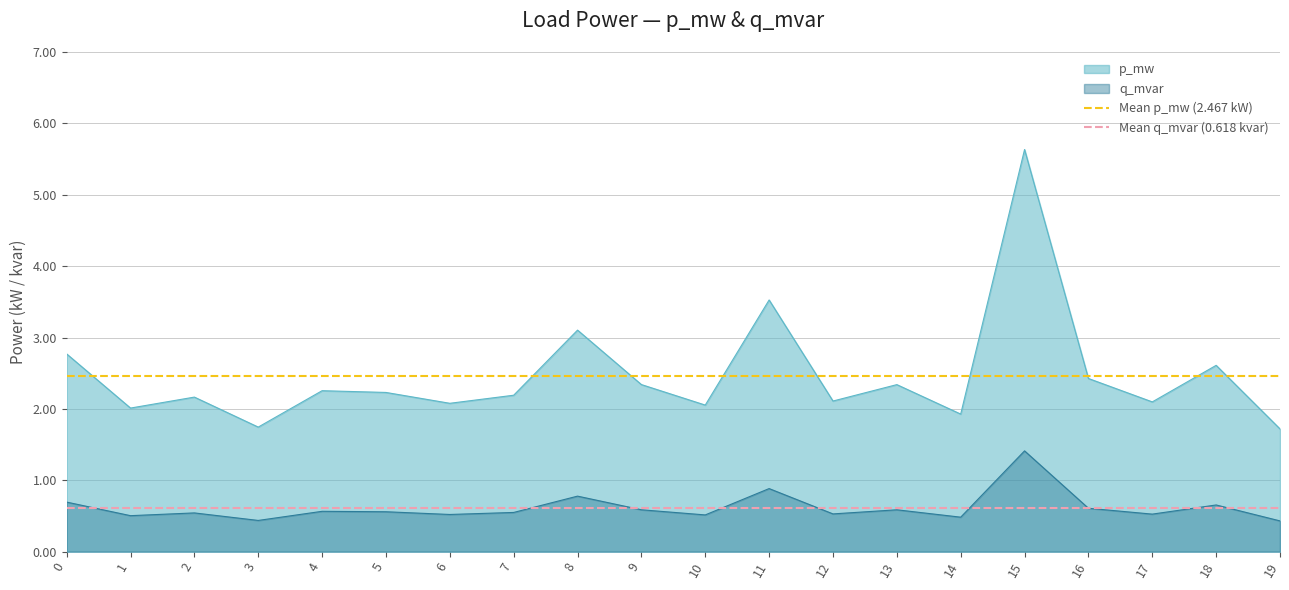

Does the chart display data point markers on the line(s)?

No